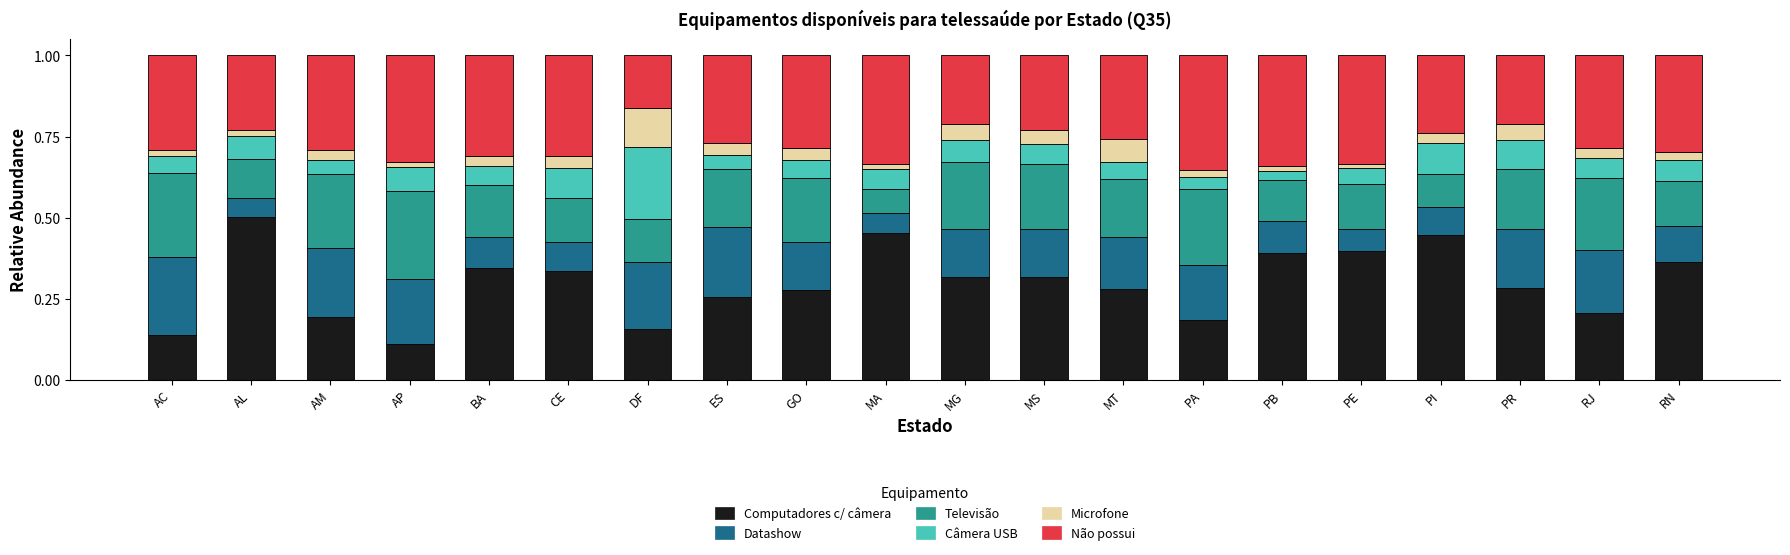

At which label does Computadores c/ câmera reach its minimum?

AP